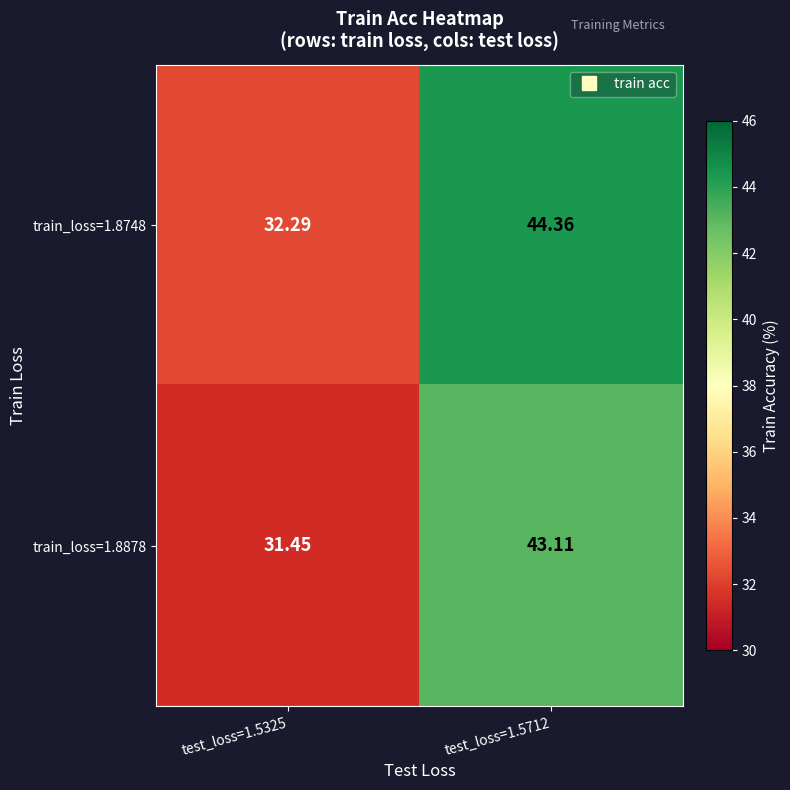

Is the value of train_loss=1.8878 at test_loss=1.5712 greater than the value of train_loss=1.8748 at test_loss=1.5712?

No